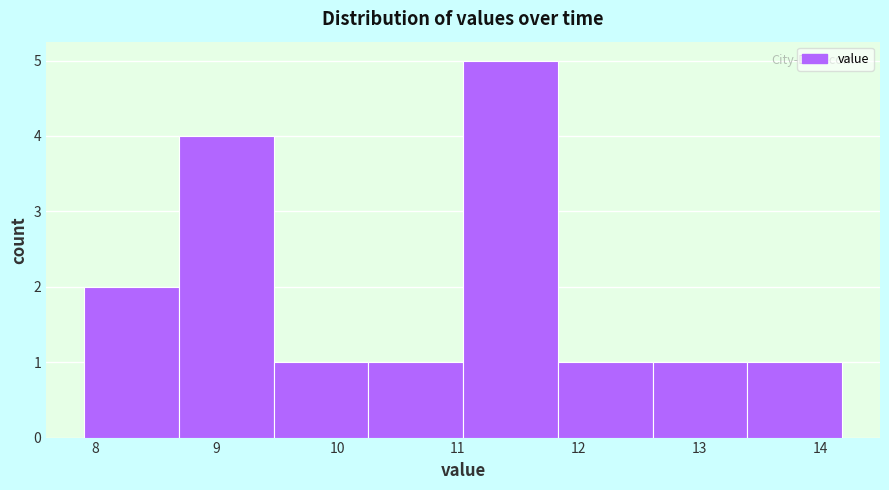

Reading left to right, list every bar in this chart as the range it spans on the x-axis followed by its height. Neither the bar edges nor the heights are printed on the chart, so give them approximately, as read against the axes.

7.9 to 8.7: 2
8.7 to 9.5: 4
9.5 to 10.3: 1
10.3 to 11.0: 1
11.0 to 11.8: 5
11.8 to 12.6: 1
12.6 to 13.4: 1
13.4 to 14.2: 1